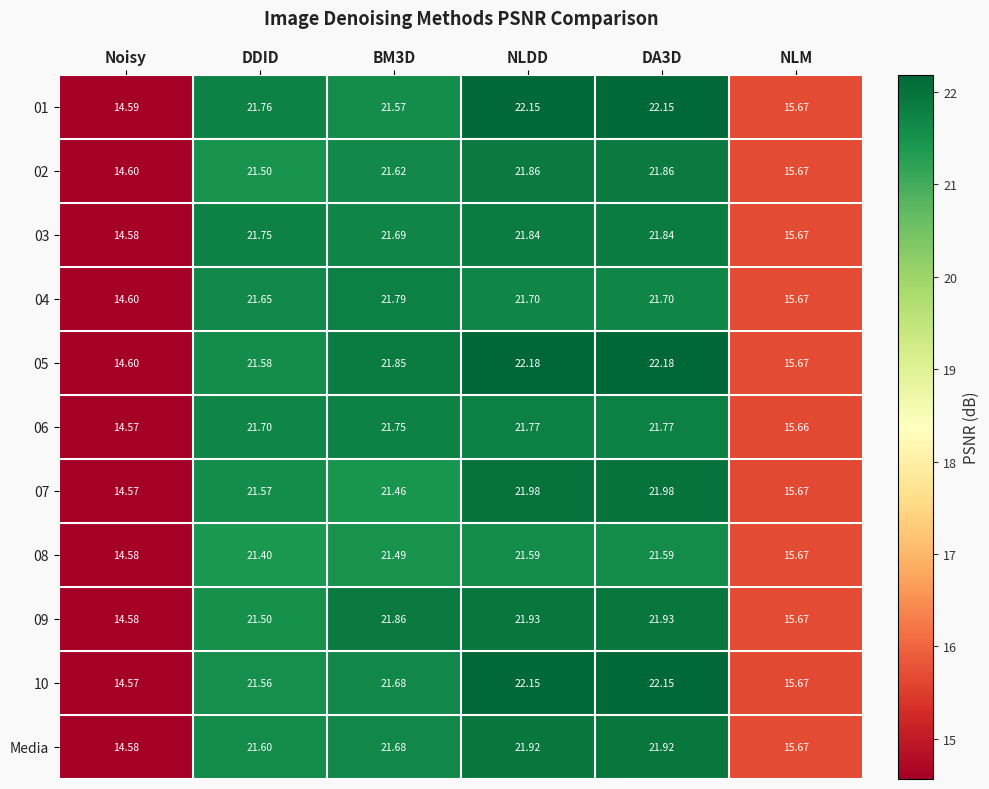

Which label corresponds to the smallest value in the chart?

Noisy